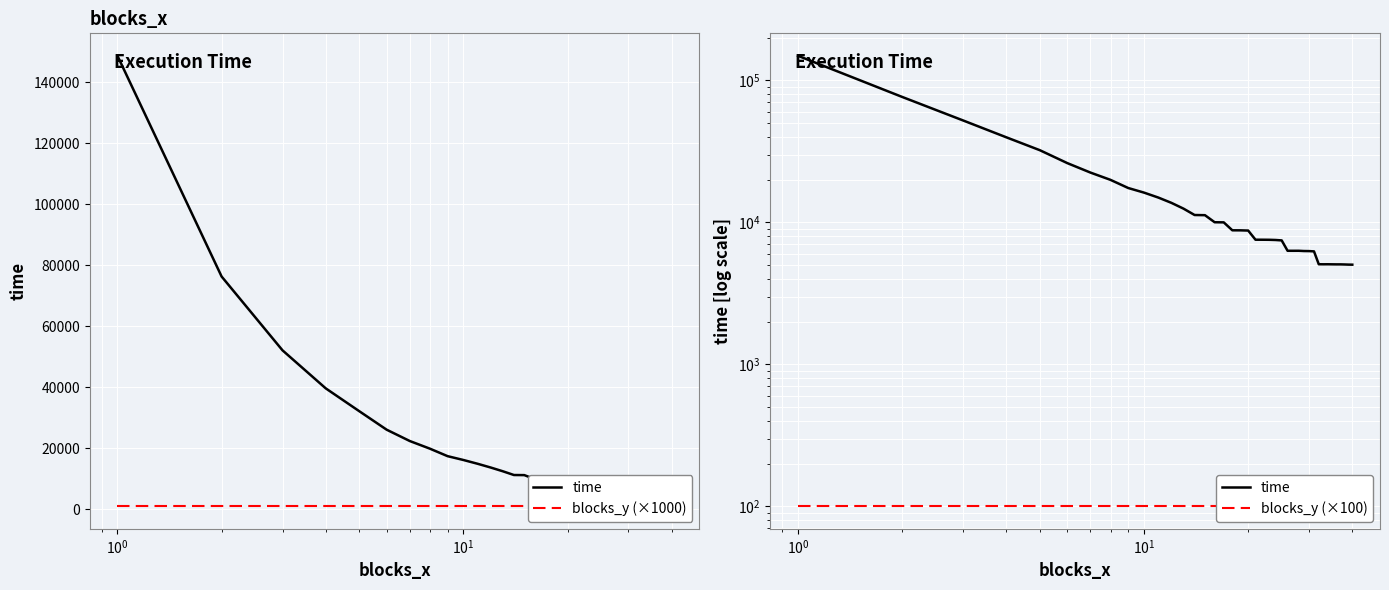

What is the difference between the second highest and minimum values in the time series?

71327.3